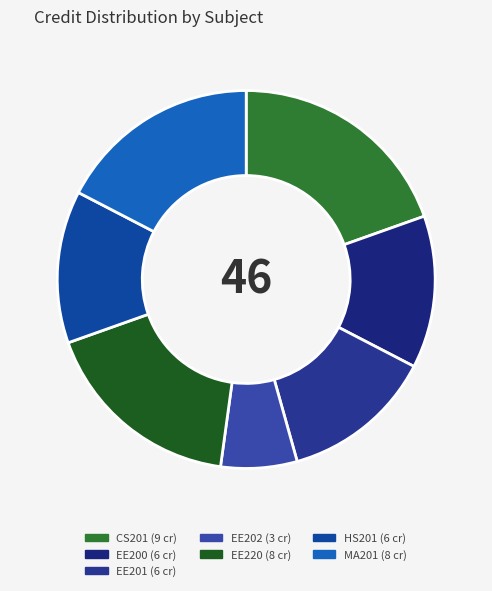

Count the number of slices in the pie.

7